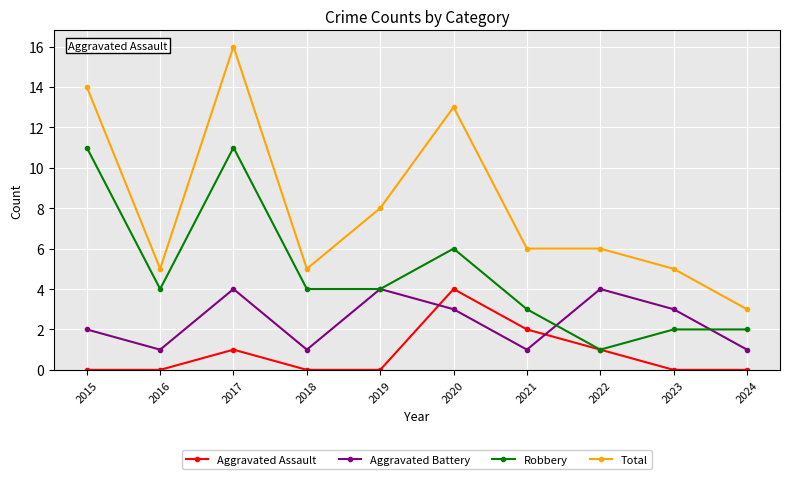

Which series has the largest total across all categories?

Total